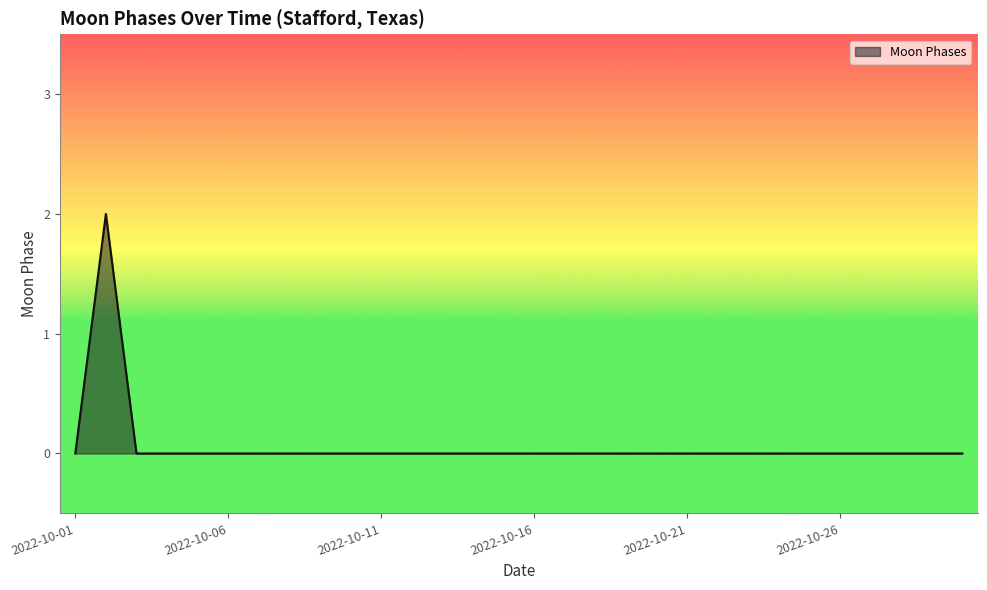

How many lines are shown in the chart?

1